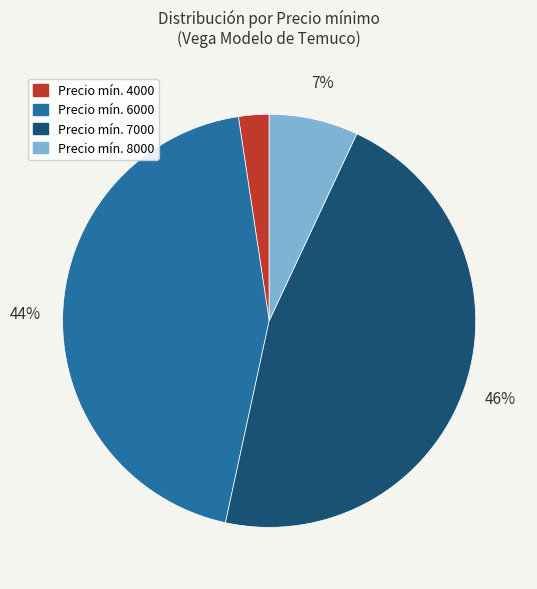

Which slice is the largest?

Precio mín. 7000